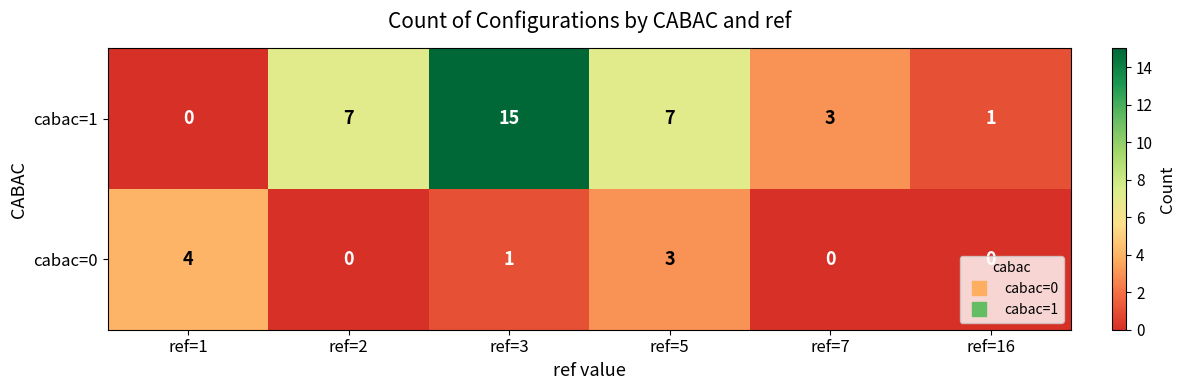

The value of cabac=1 at ref=5 is 5. True or false?

False